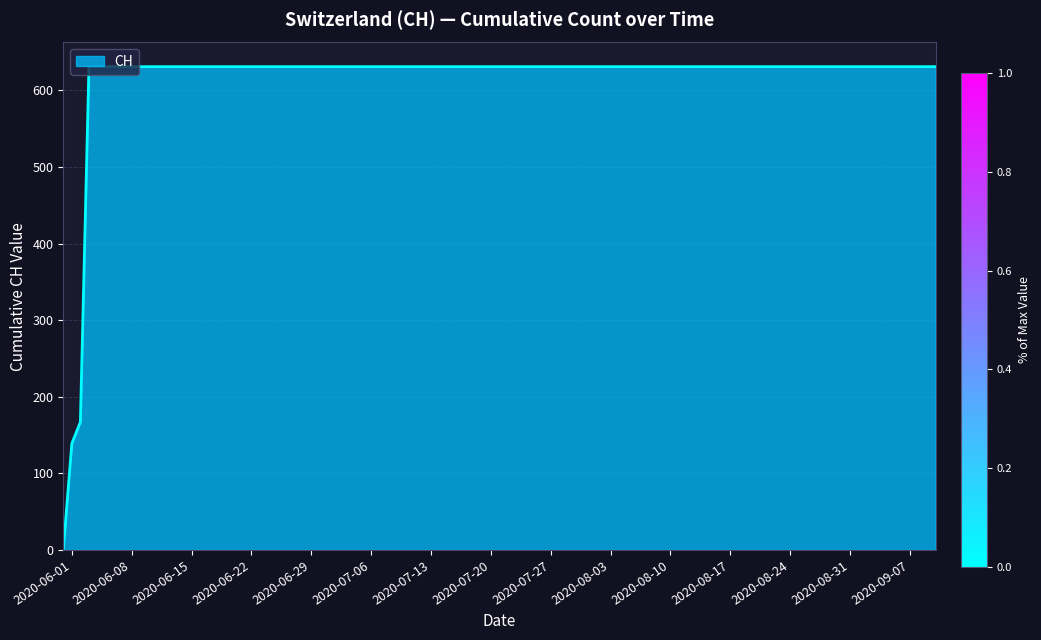

Does the chart display data point markers on the line(s)?

No